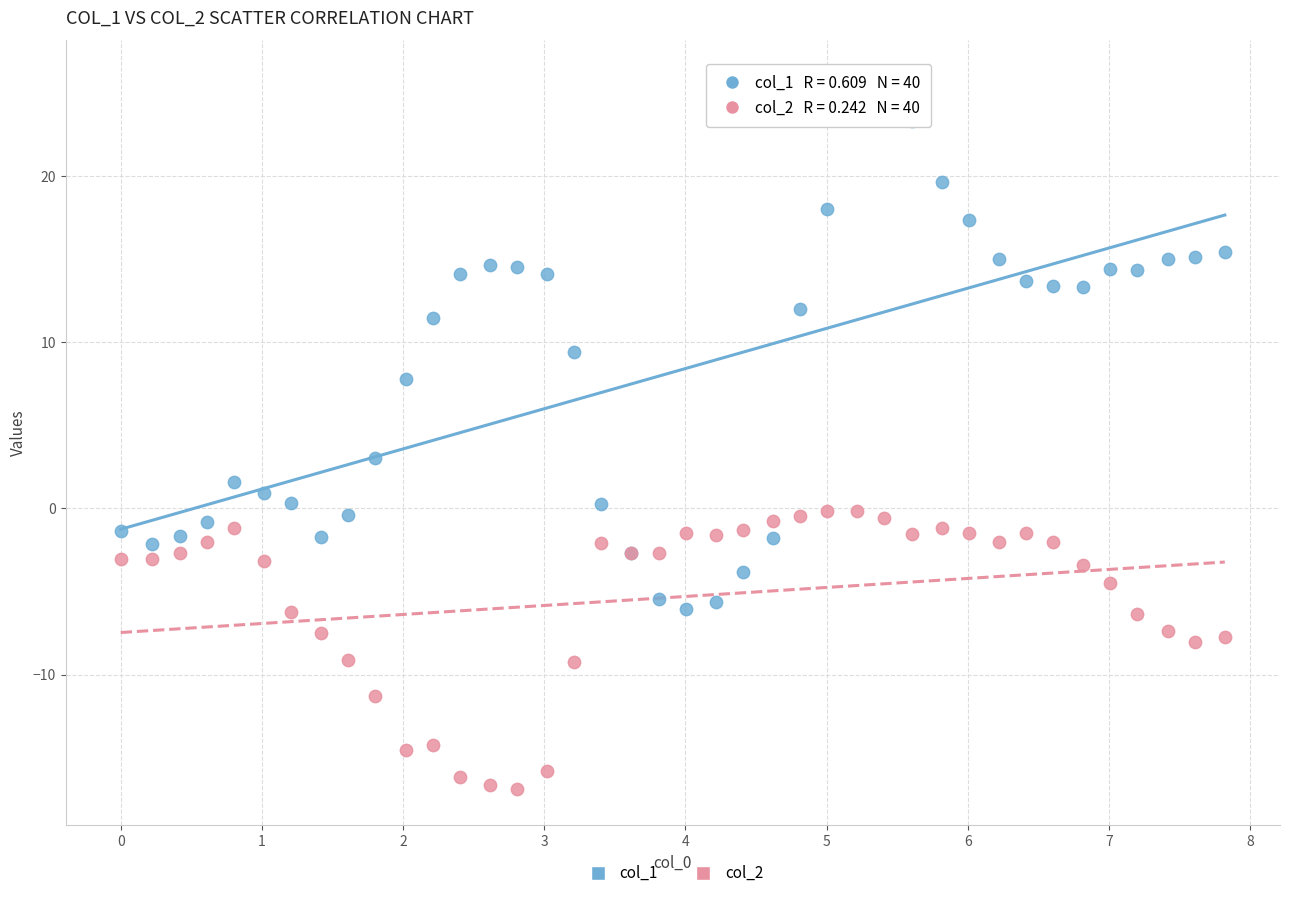

Across all series, what Y value is closest to 4?

3.0